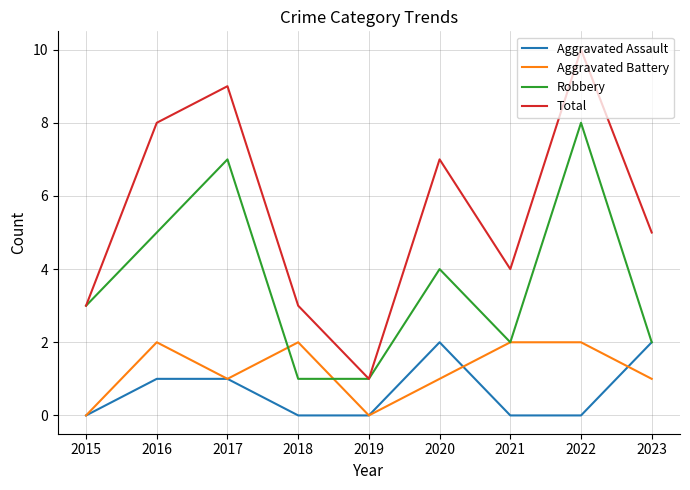

Is it true that Total equals 5 at 2022?

False